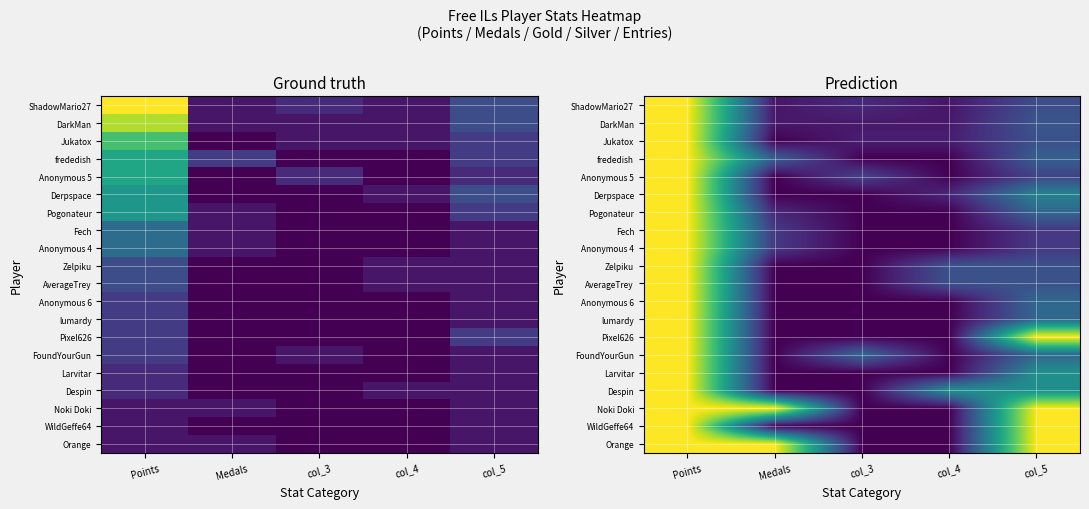

The FoundYourGun series shows 0.4 at col_5. True or false?

False